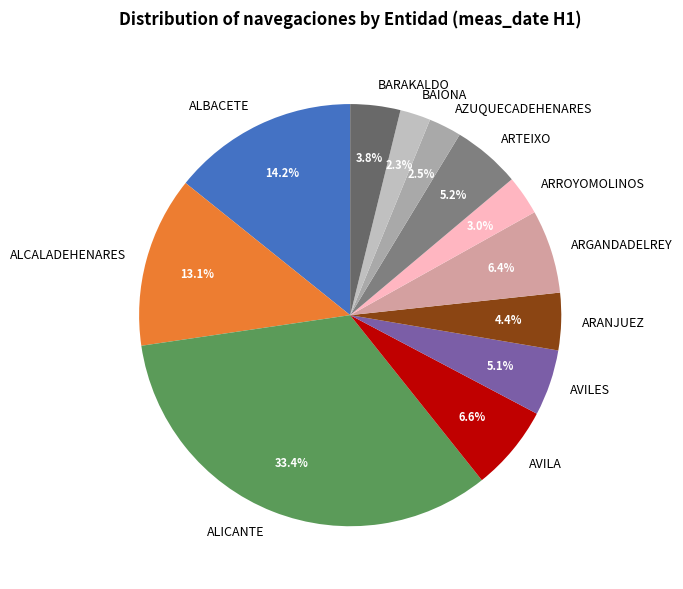

What is the ratio of the value at AZUQUECADEHENARES to the value at AVILES?

0.5